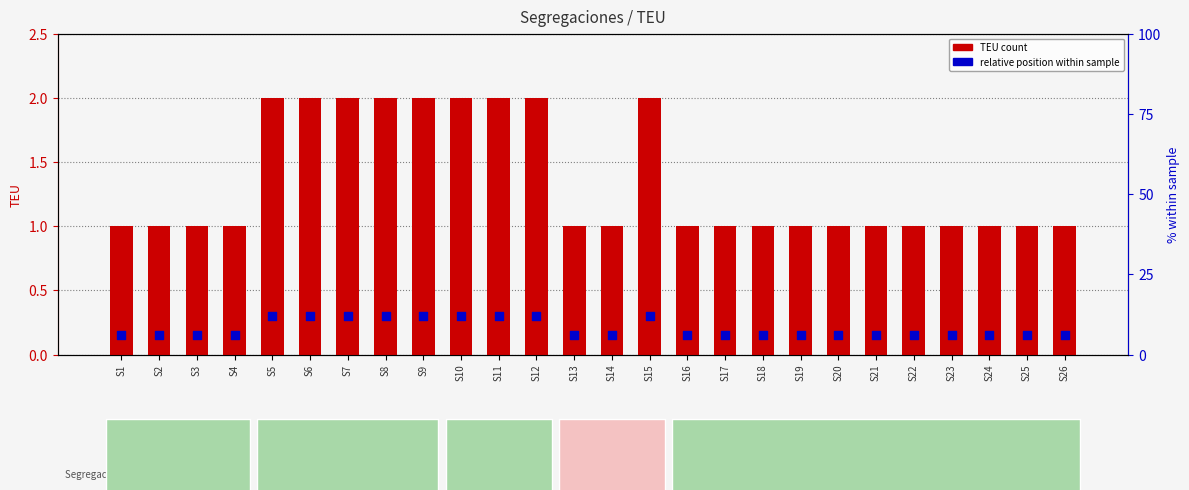

At how many categories does at least one series exceed 0?

26